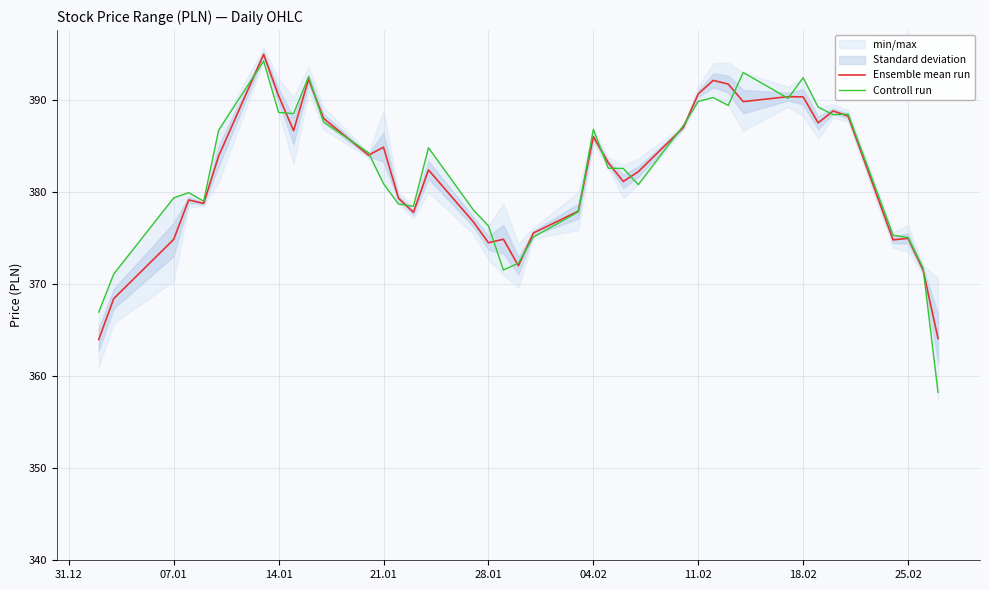

What is the average value of the Ensemble mean run series?

381.9